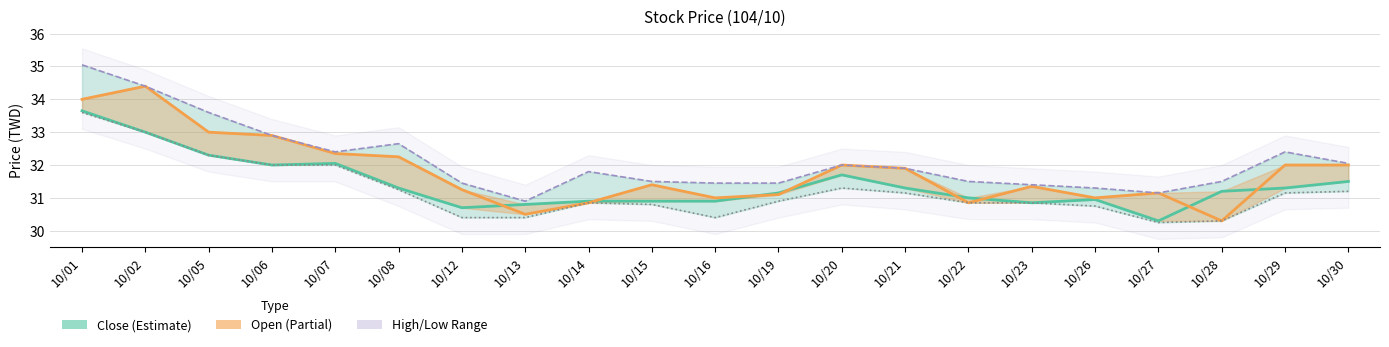

What is the value of the Close point at the 12th from the left?

31.1